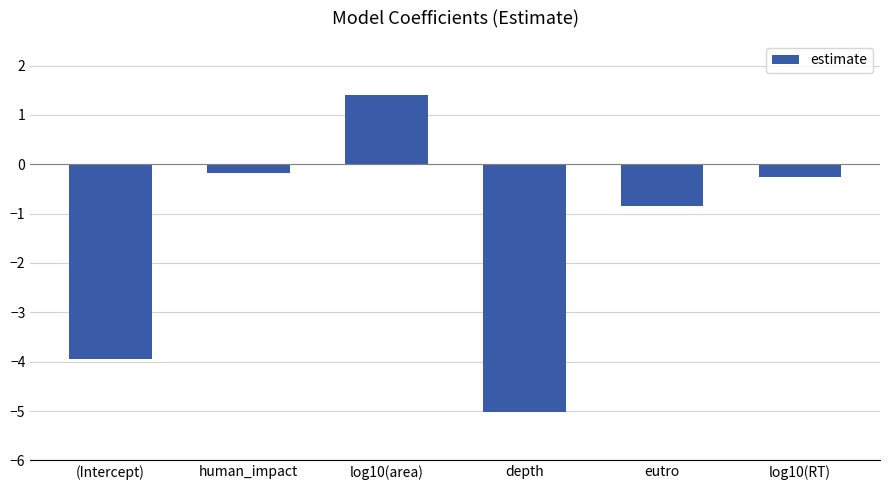

How many categories are shown in the chart?

6